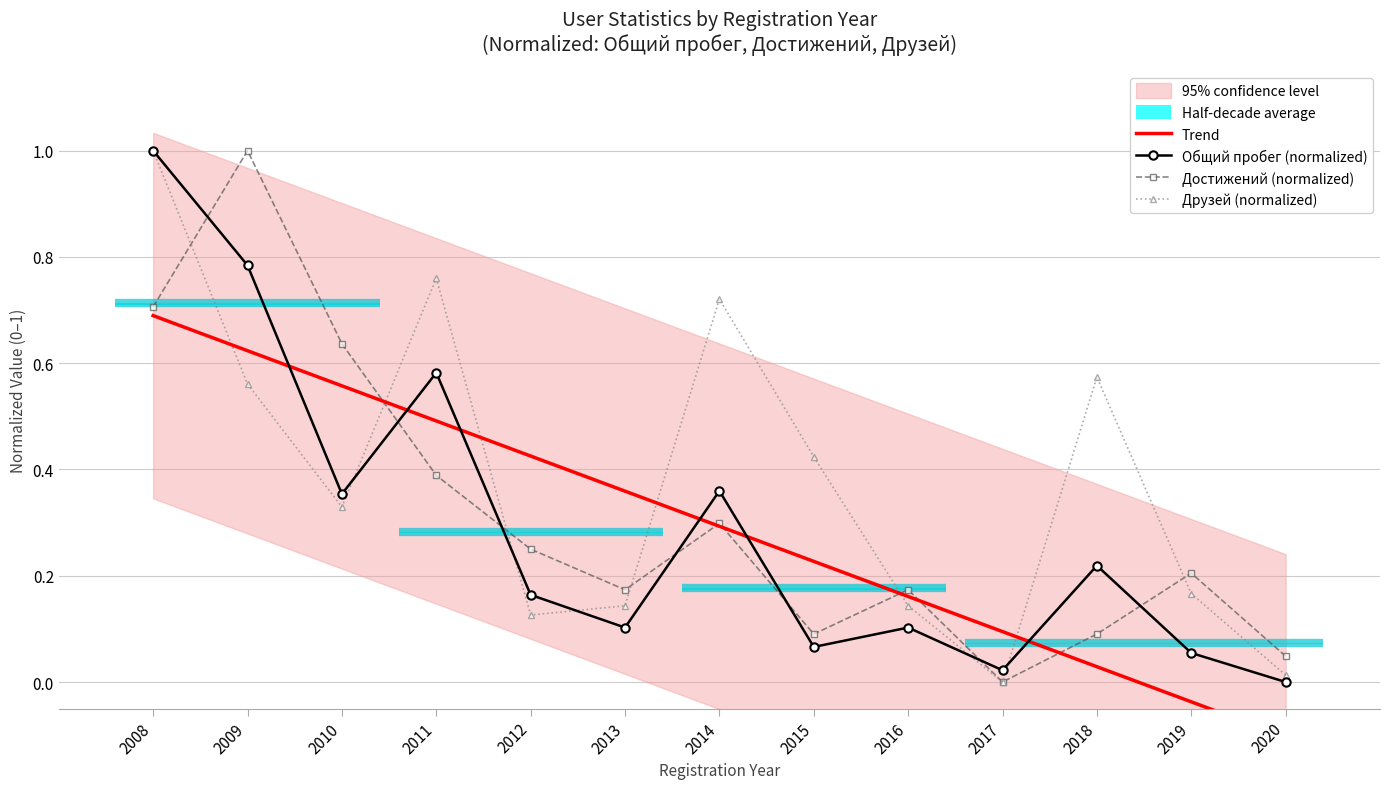

Between 2010 and 2015, which is larger?

2010